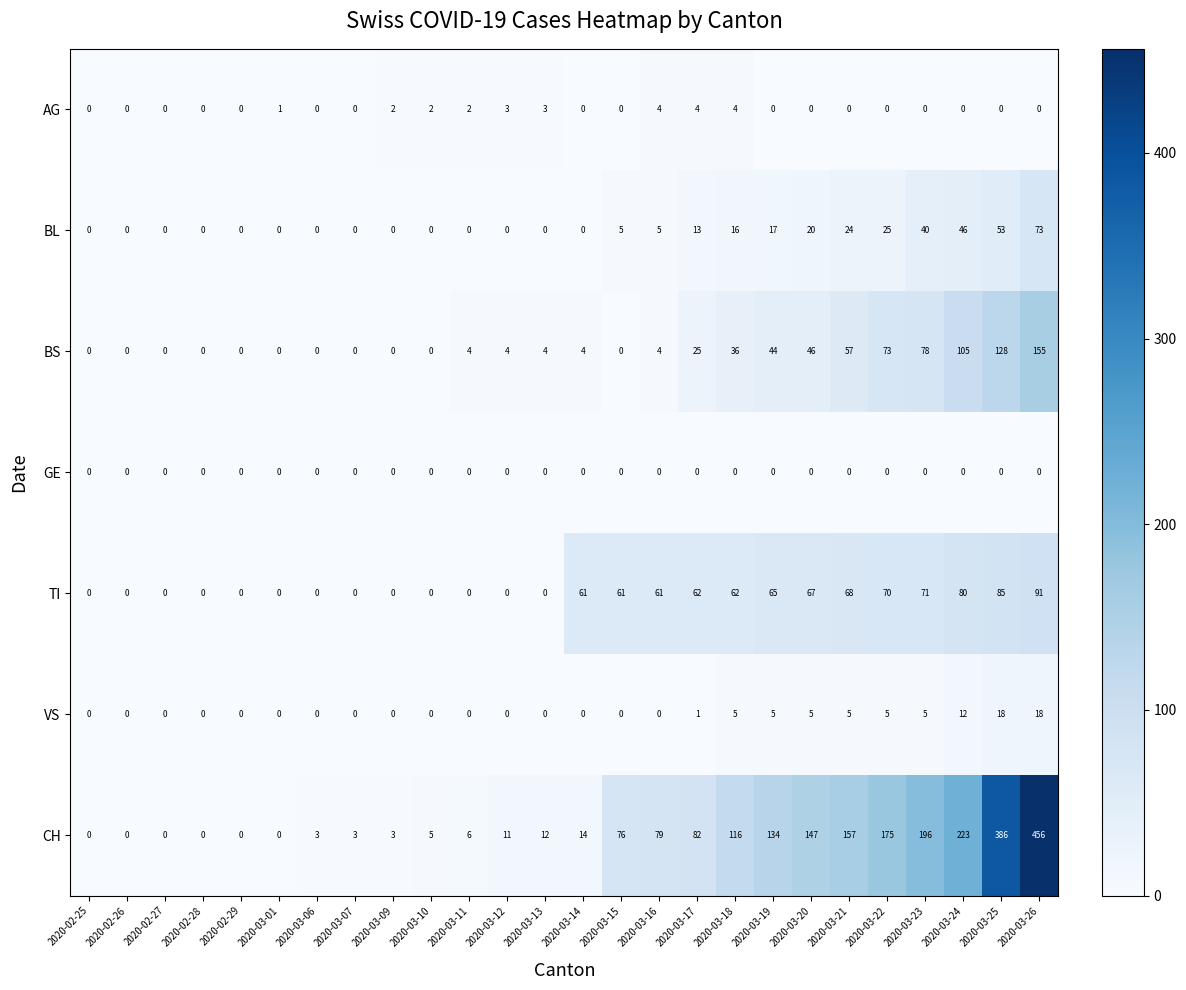

Rank the series by their maximum value, from highest to lowest.

CH, BS, TI, BL, VS, AG, GE